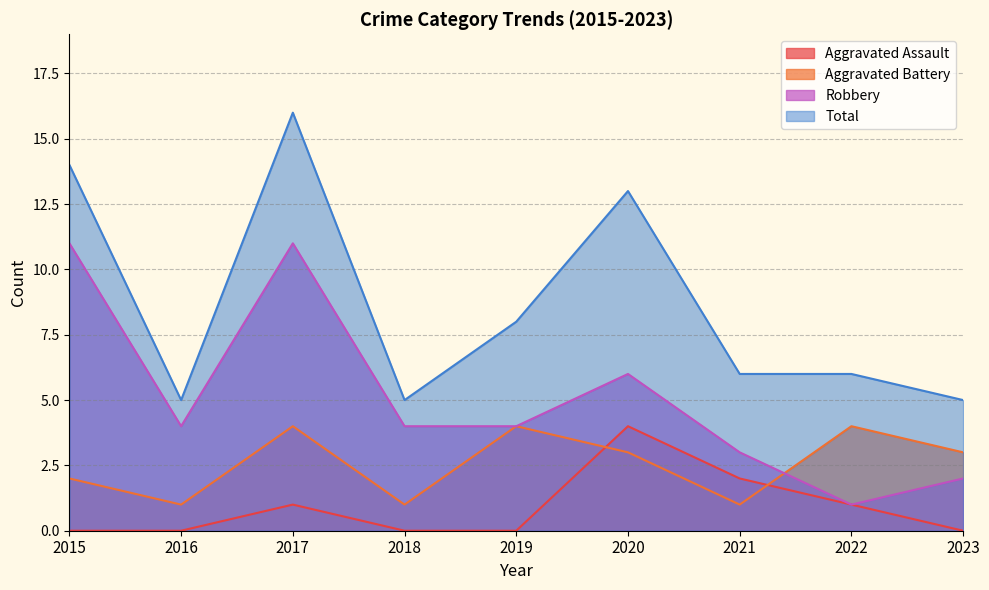

At which label does Robbery first exceed 4?

2015